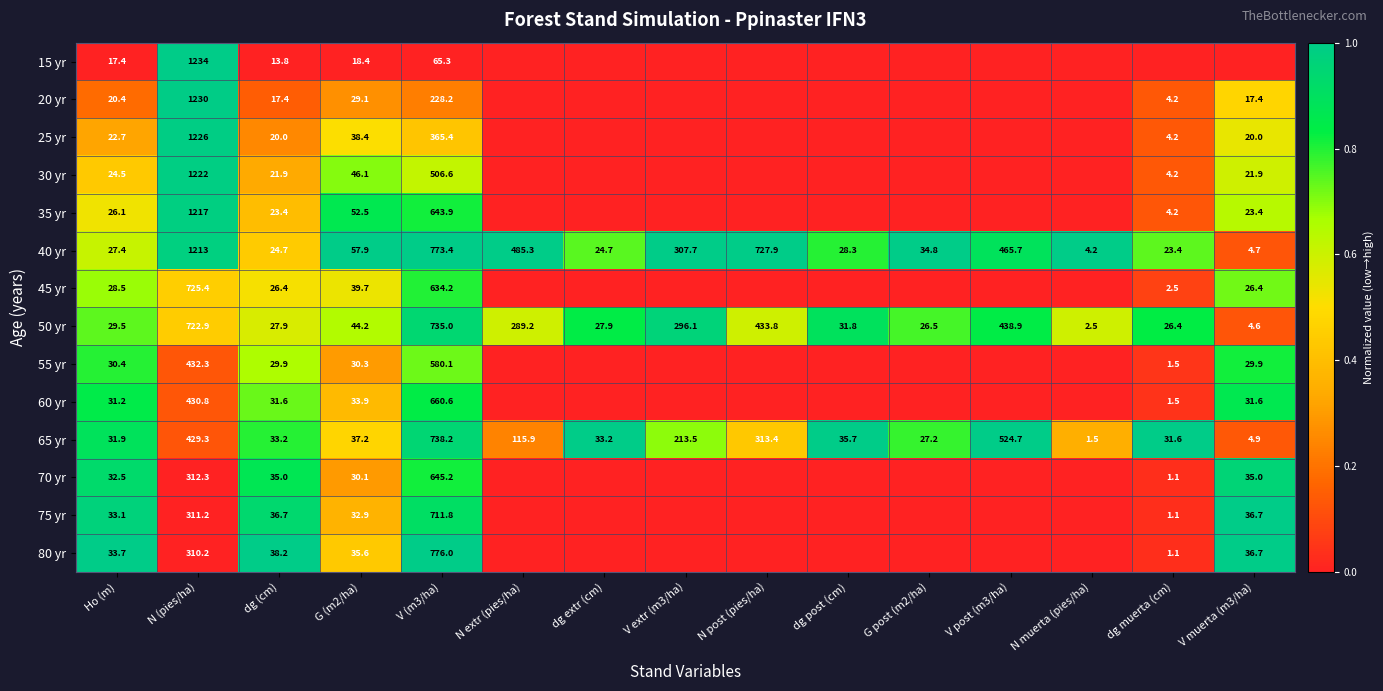

Between dg extr (cm) and N muerta (pies/ha), which is larger?

dg extr (cm)